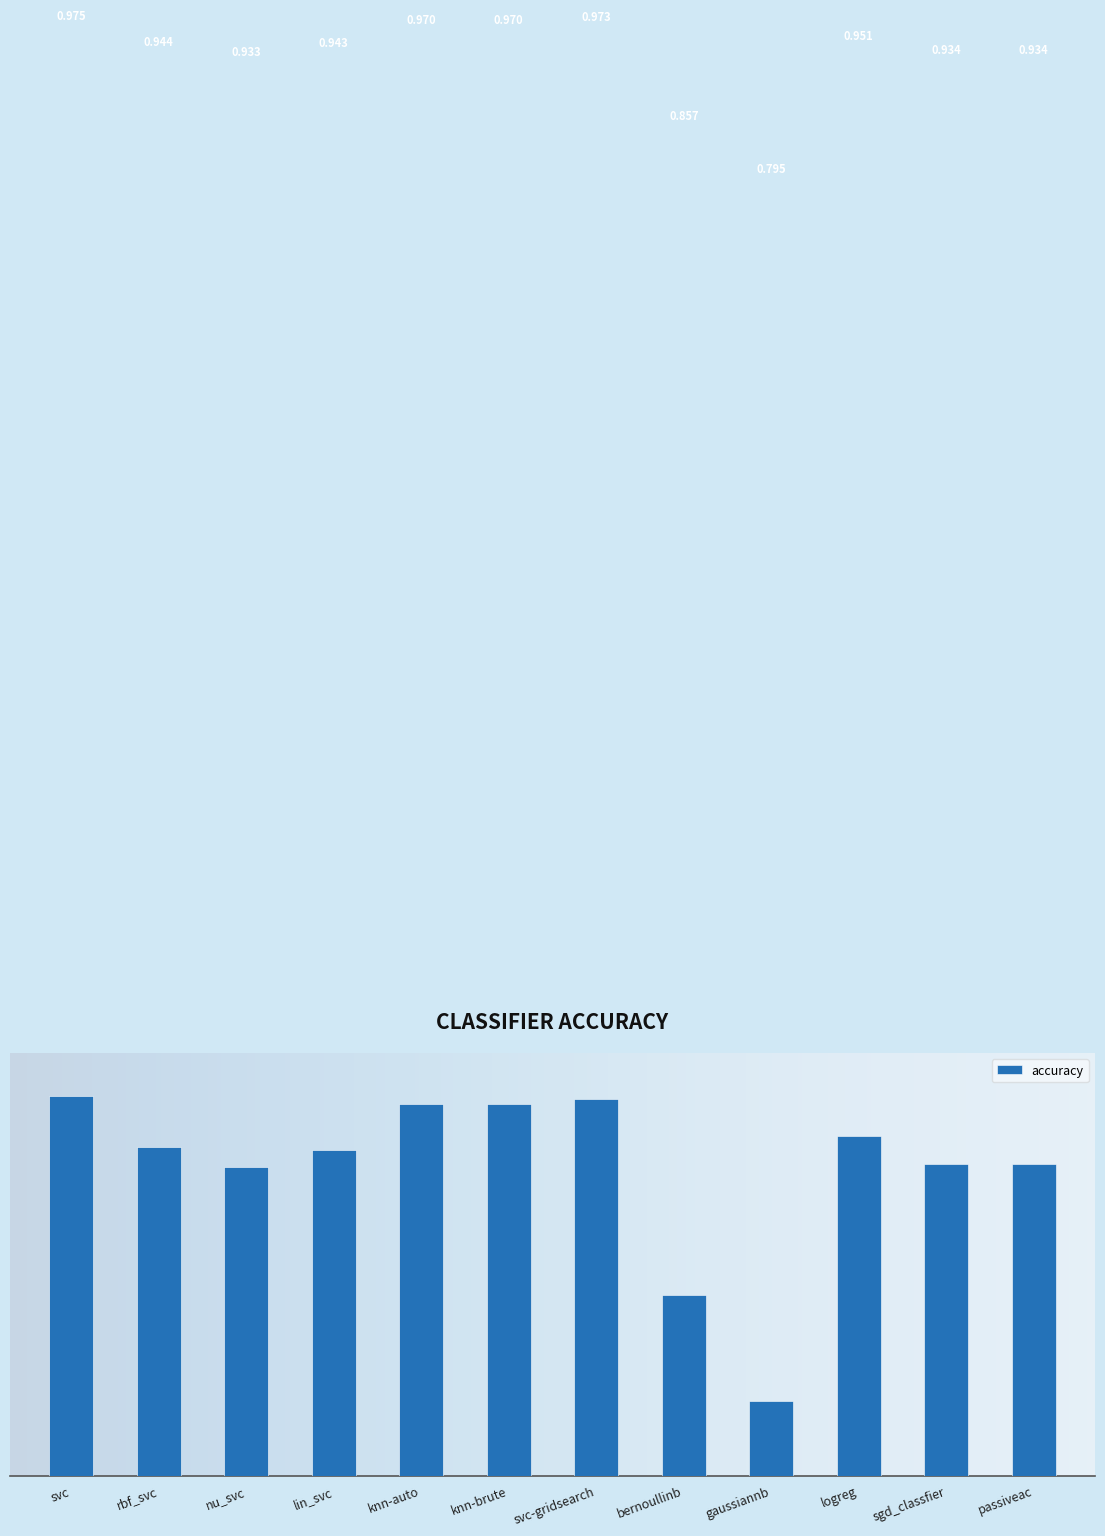

Which label corresponds to the largest value in the chart?

svc